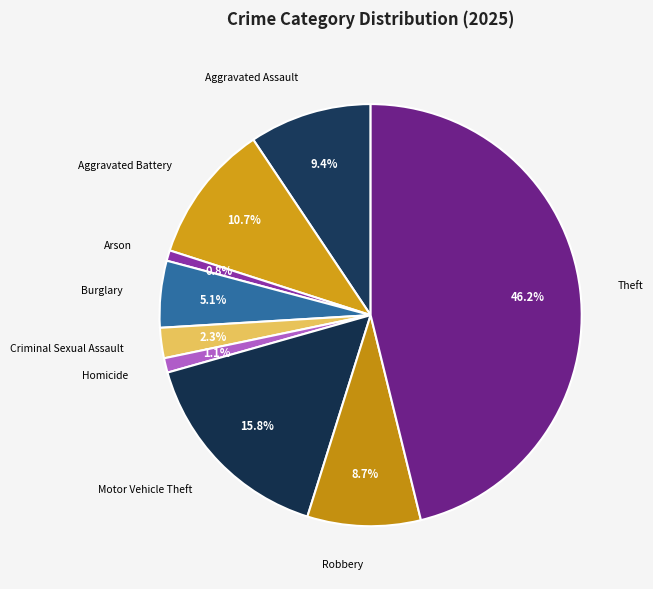

To the nearest percent, what percentage of the pie is Homicide?

1%